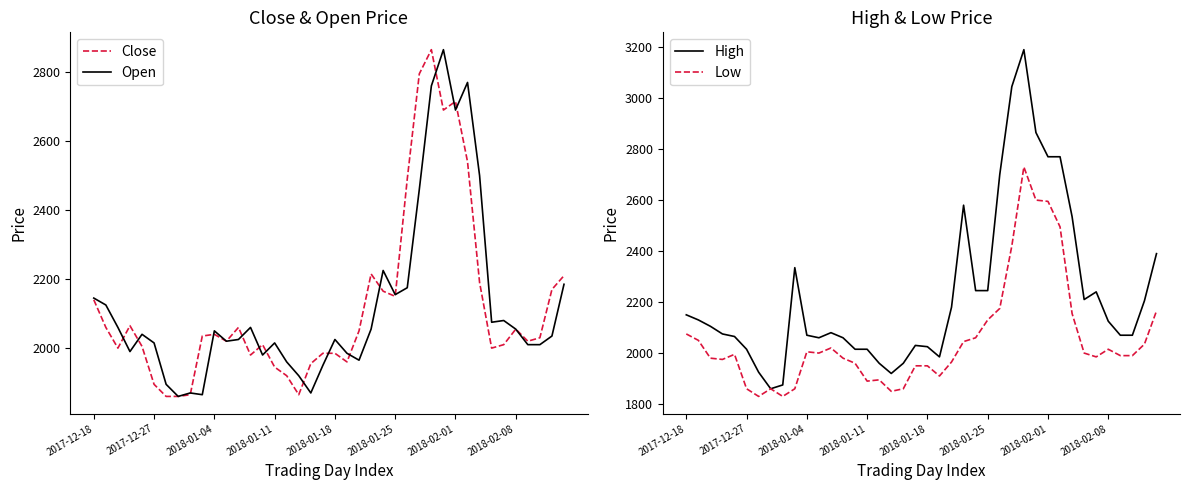

What is the maximum value shown in the chart?

3190